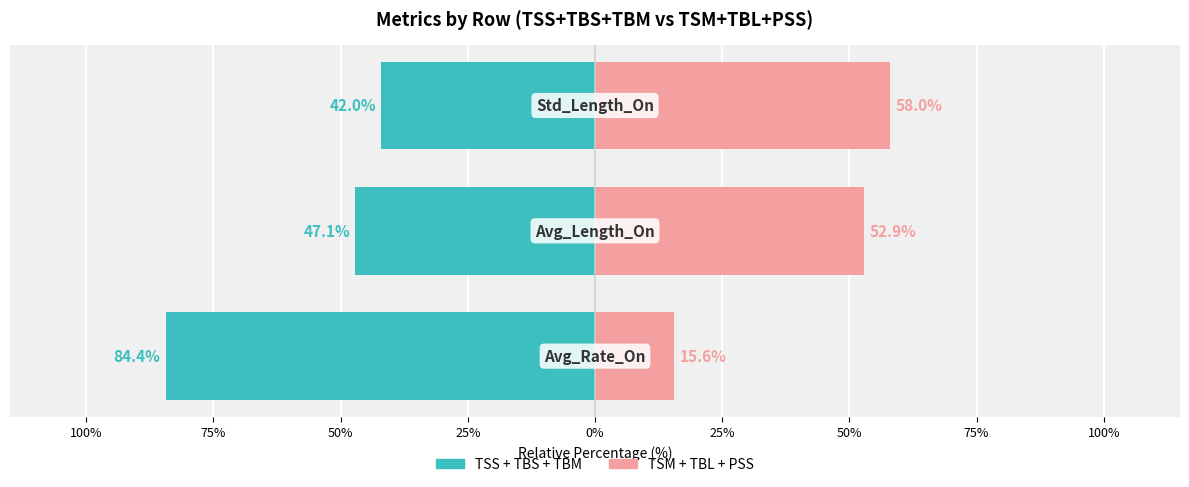

Is the value of TSS+TBS+TBM at 100% greater than the value of TSM+TBL+PSS at 100%?

No